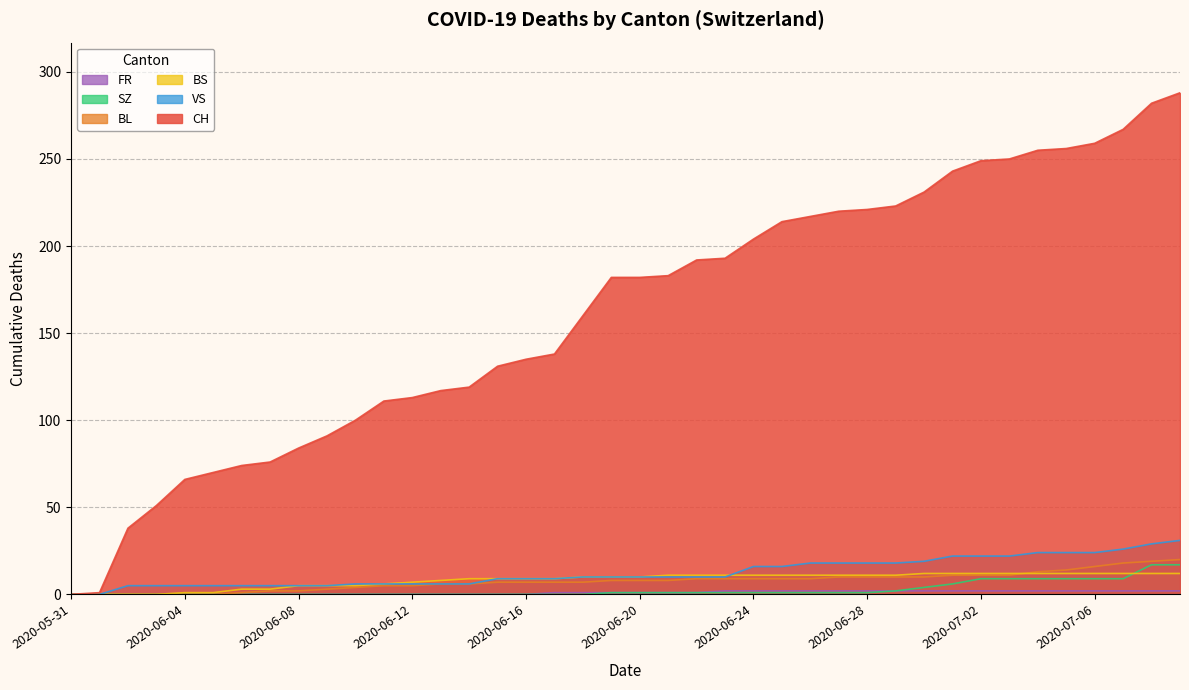

What is the label of the 18th point from the left?

2020-06-17